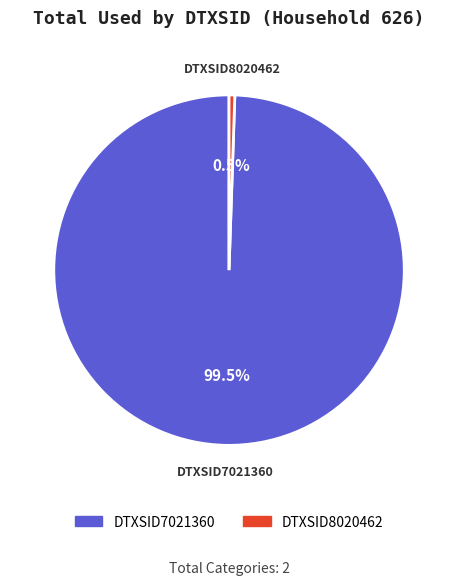

Rank the categories by value from lowest to highest.

DTXSID8020462, DTXSID7021360